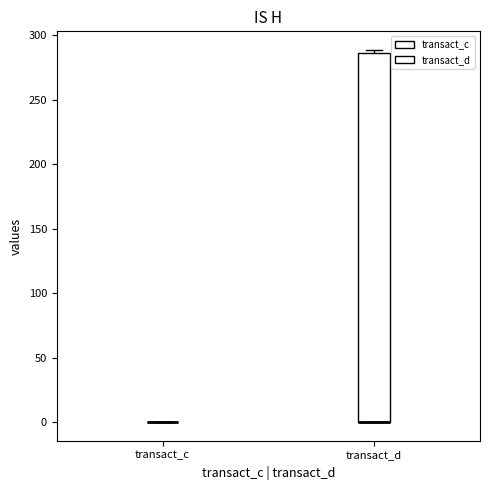

Comparing the boxes themselves (not the whiskers), which one is the tallest?

transact_d